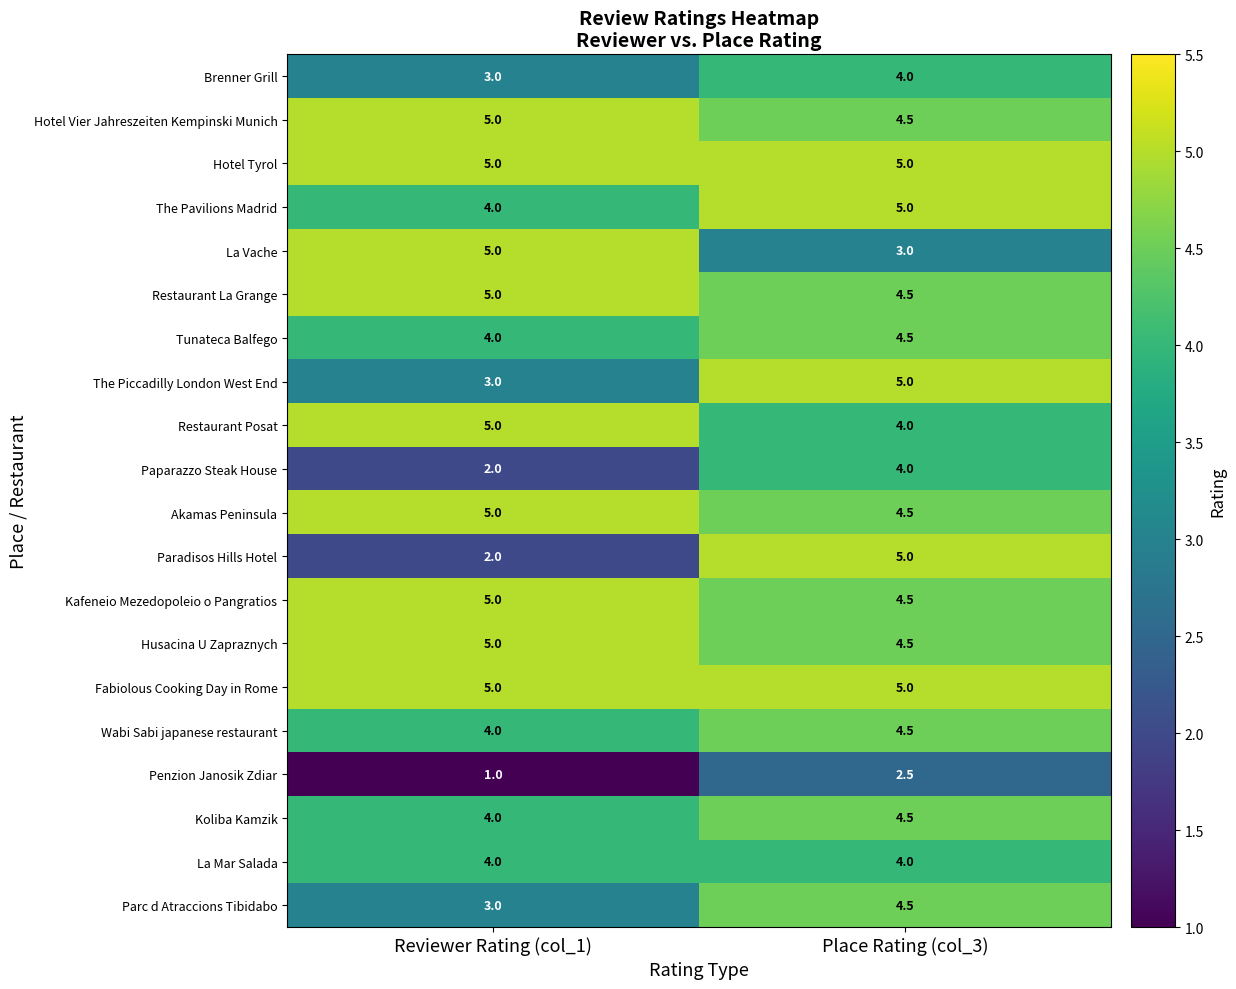

What is the sum of the La Mar Salada values at Place Rating (col_3) and Reviewer Rating (col_1)?

8.0